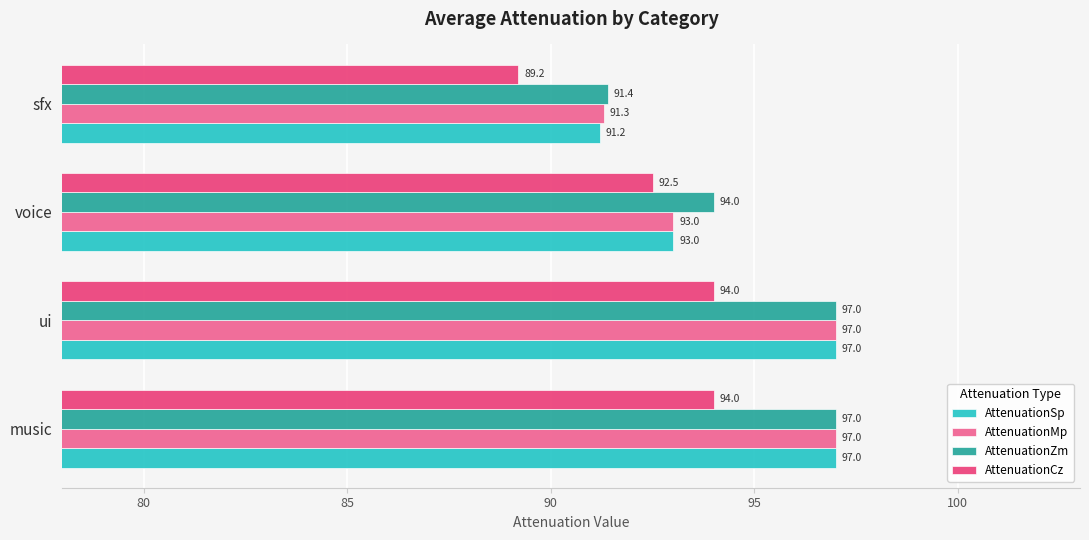

At how many categories does at least one series exceed 93?

3